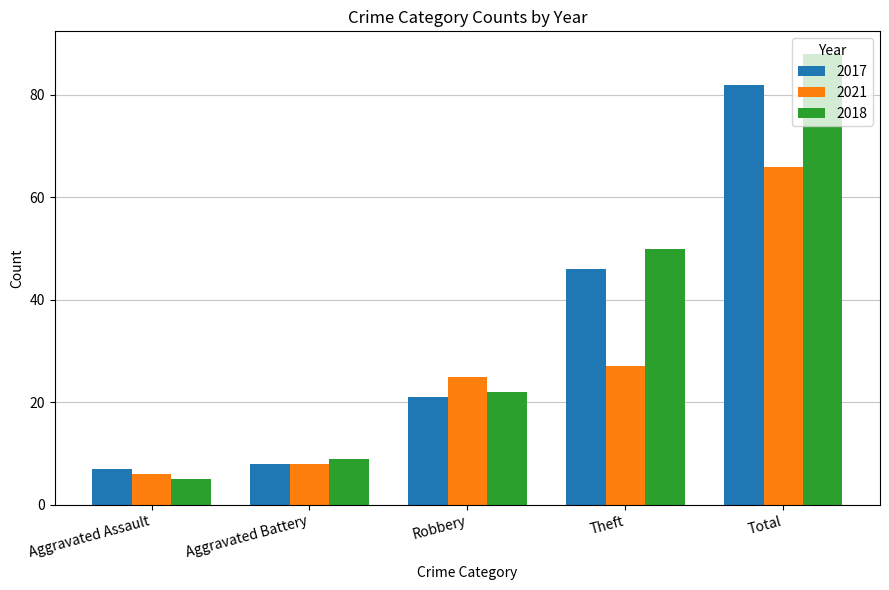

At which category is the sum across all series the highest?

Total